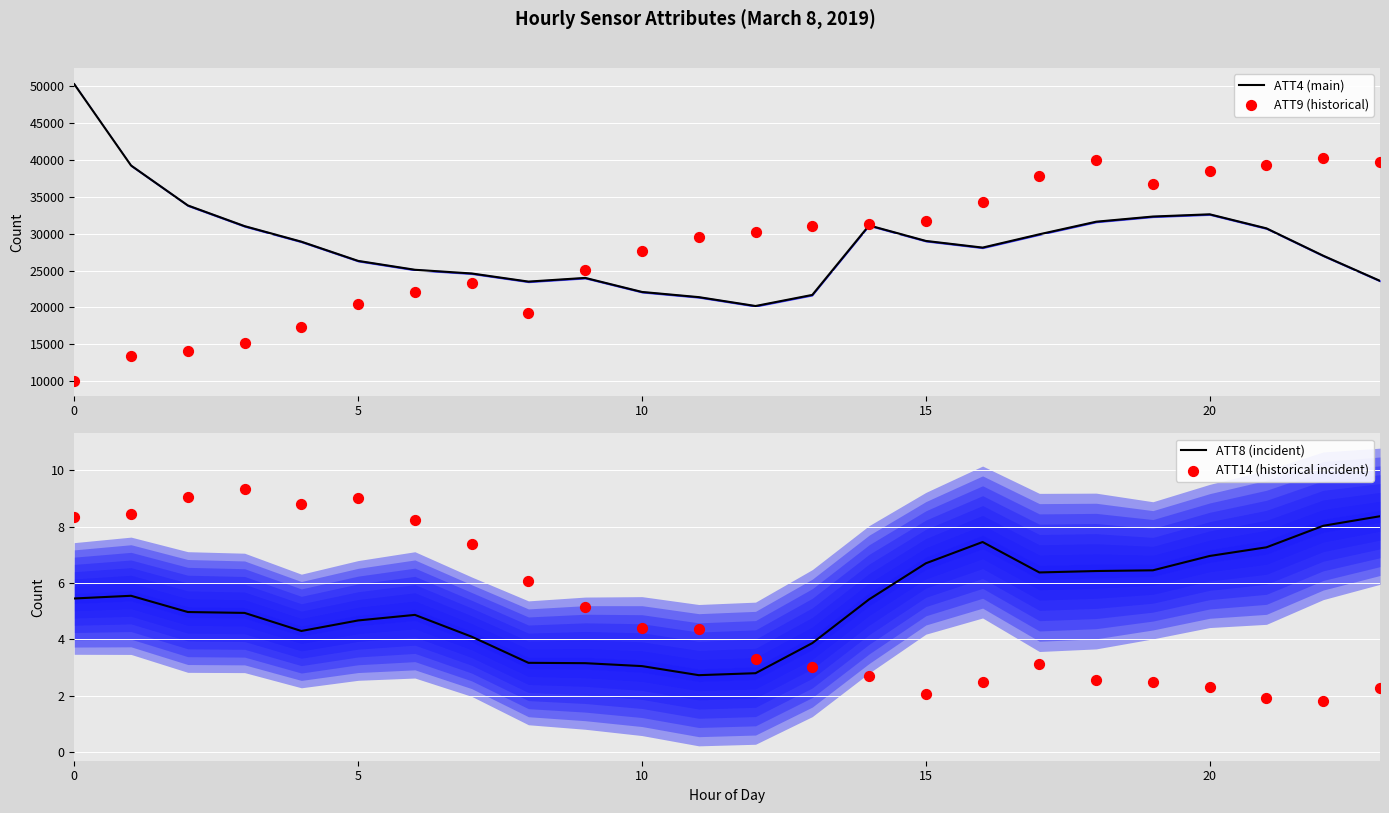

Which series has the largest total across all categories?

ATT4 (main)